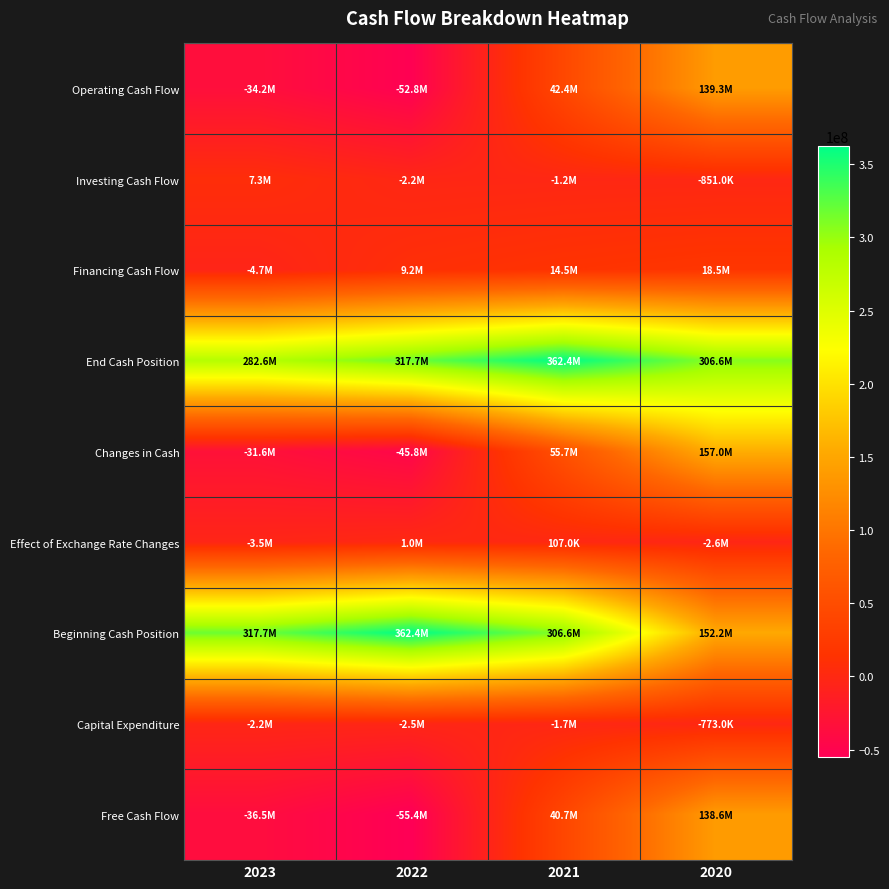

Between 2022 and 2021, which is larger?

2021